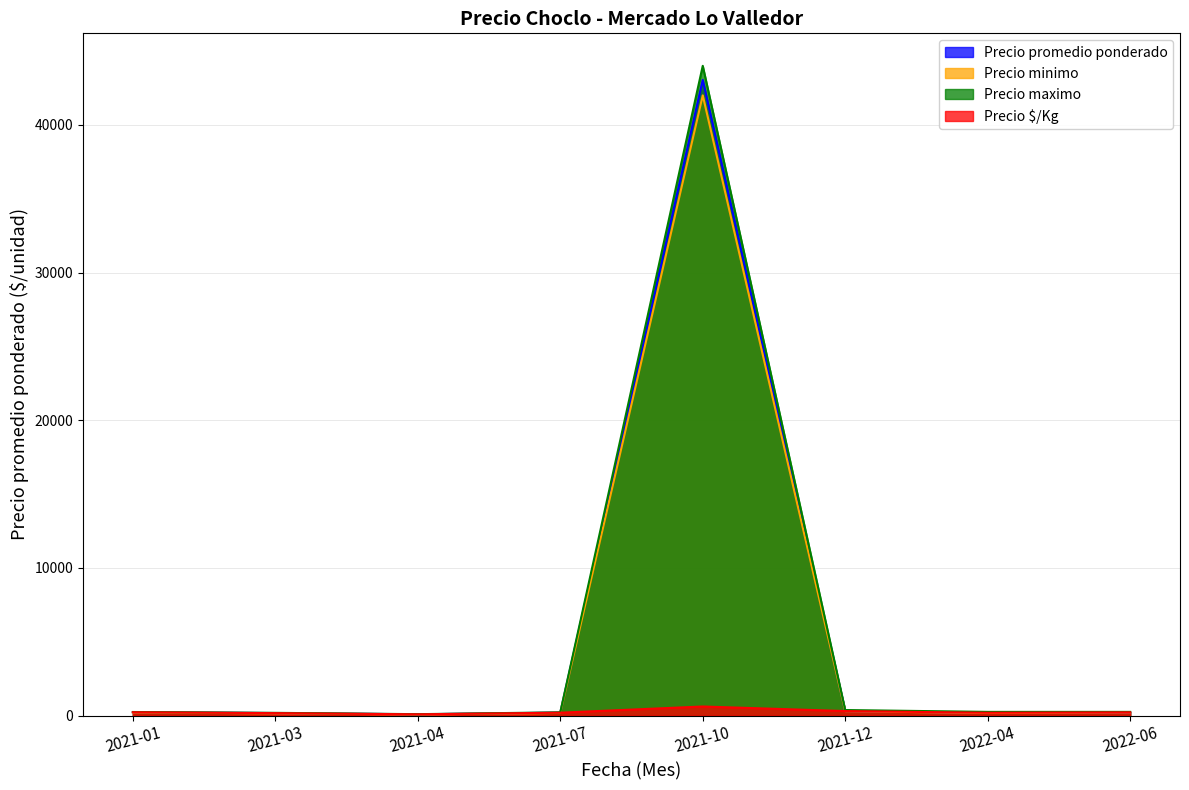

At which category does the chart reach its peak across all series?

2021-10